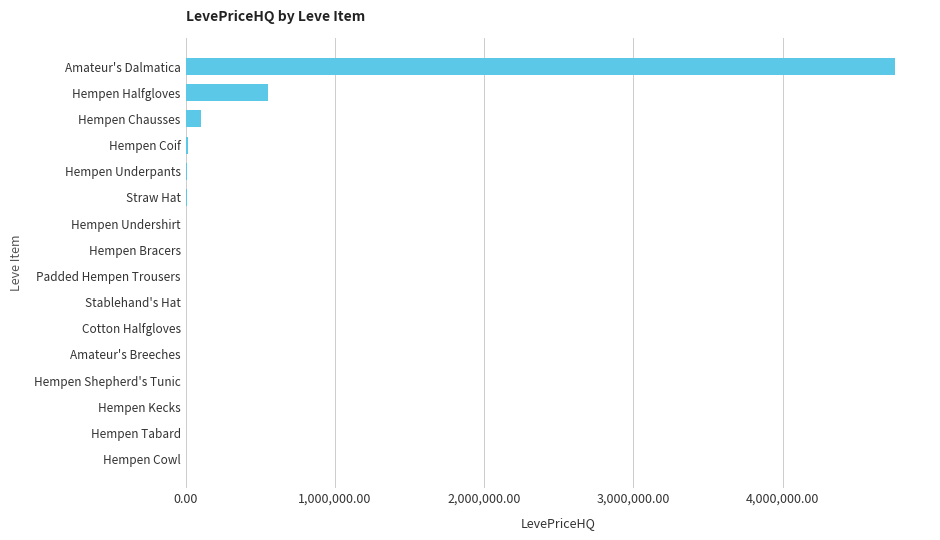

Are the bars horizontal?

Yes